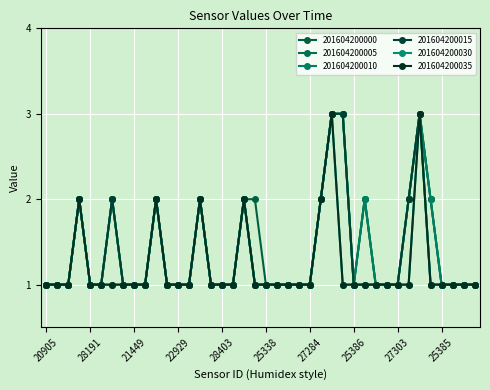

True or false: 201604200035 and 201604200010 intersect in this chart.

False